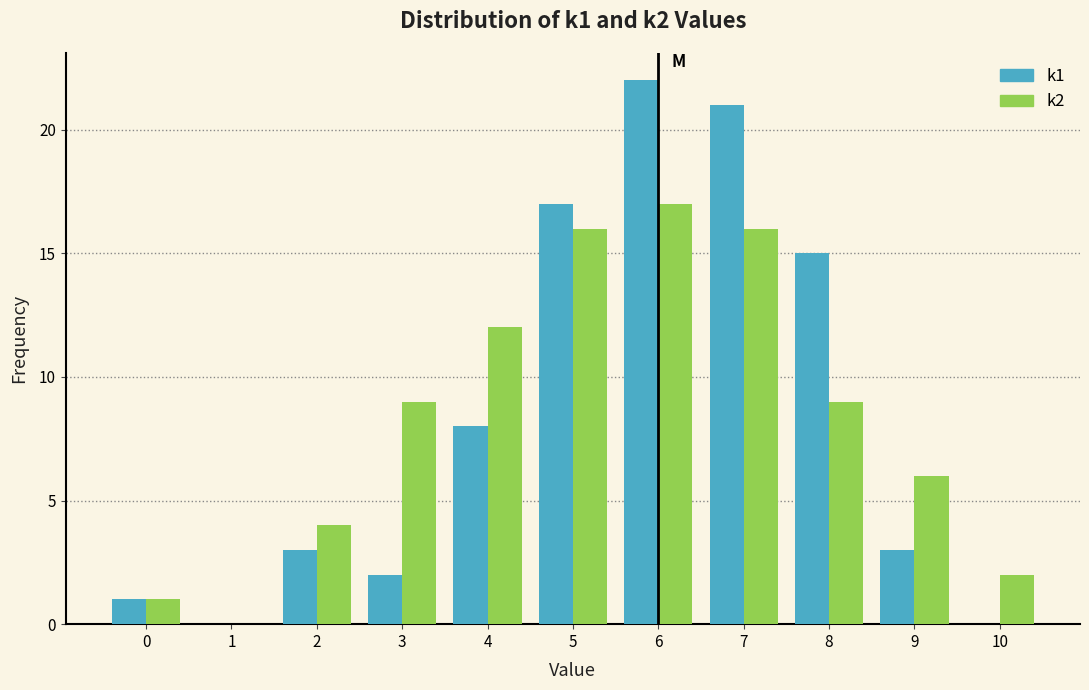

Reading left to right, transcribe this chart: for each range on the x-axis, give the height of each series' bar. The values are not printed on the chart, so give them approximately, as read against the axis.

-0.5 to 0.5: k1=1	k2=1
0.5 to 1.5: k1=0	k2=0
1.5 to 2.5: k1=3	k2=4
2.5 to 3.5: k1=2	k2=9
3.5 to 4.5: k1=8	k2=12
4.5 to 5.5: k1=17	k2=16
5.5 to 6.5: k1=22	k2=17
6.5 to 7.5: k1=21	k2=16
7.5 to 8.5: k1=15	k2=9
8.5 to 9.5: k1=3	k2=6
9.5 to 10.5: k1=0	k2=2